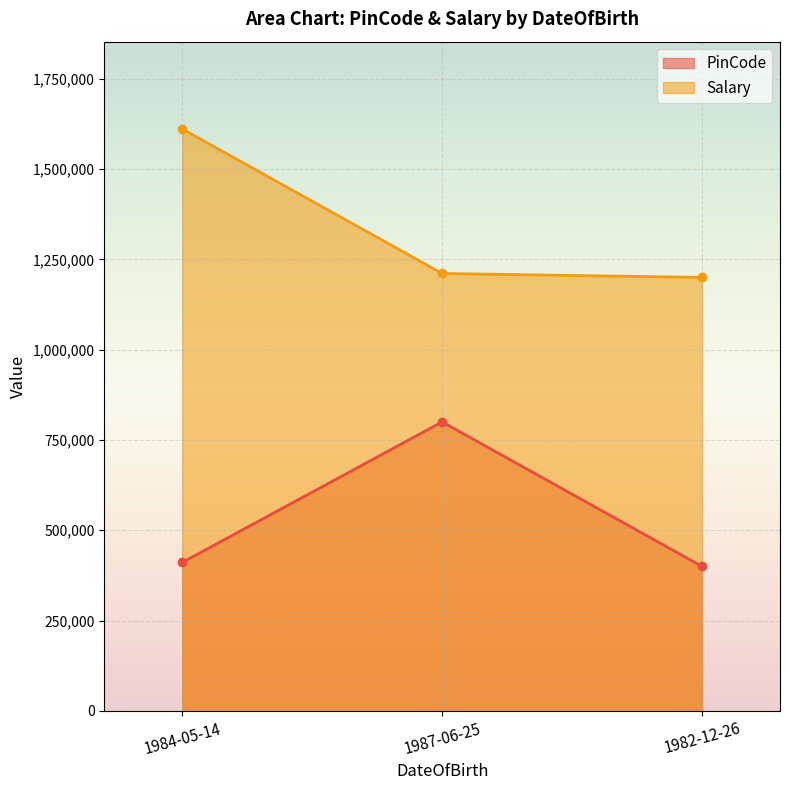

Which has a higher value, 1984-05-14 or 1982-12-26?

1984-05-14